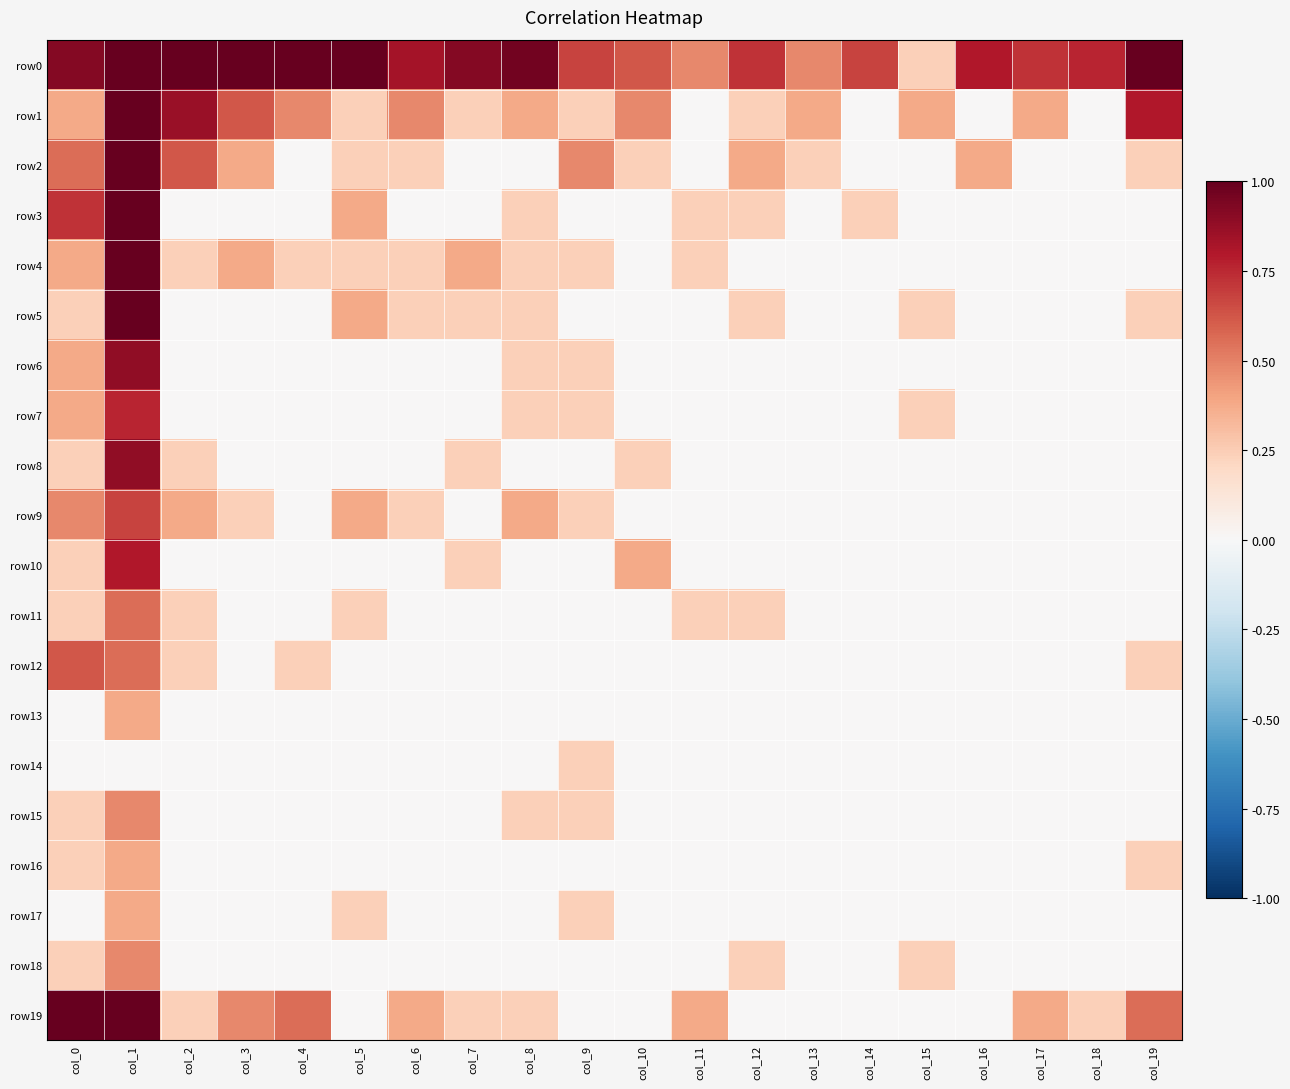

Which series has the largest range (max minus min)?

row1